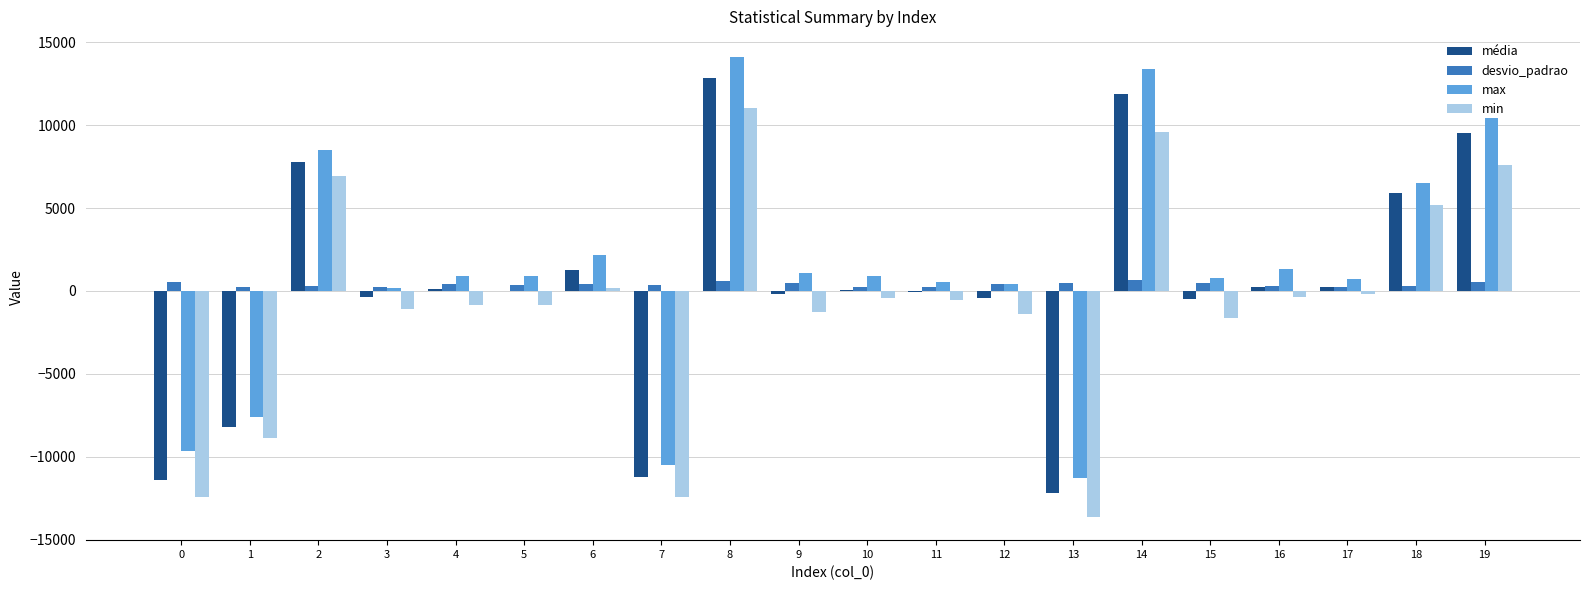

How many groups of bars are there?

20